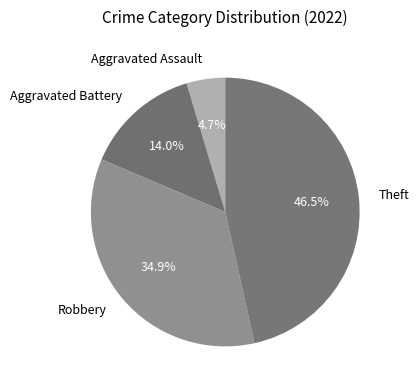

Count the number of slices in the pie.

4